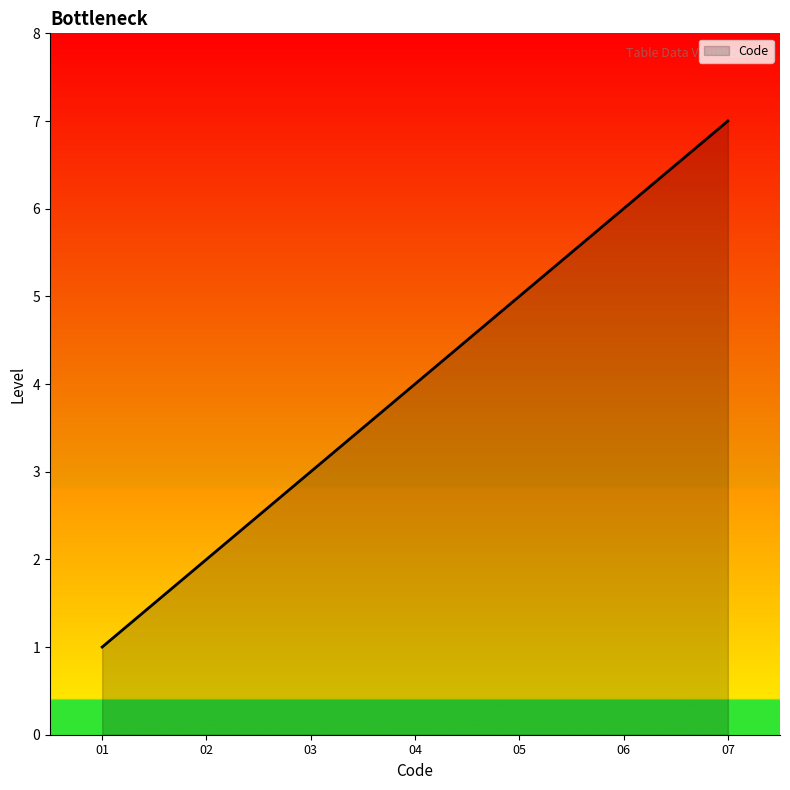

What is the change in value from 02 to 04?

+2